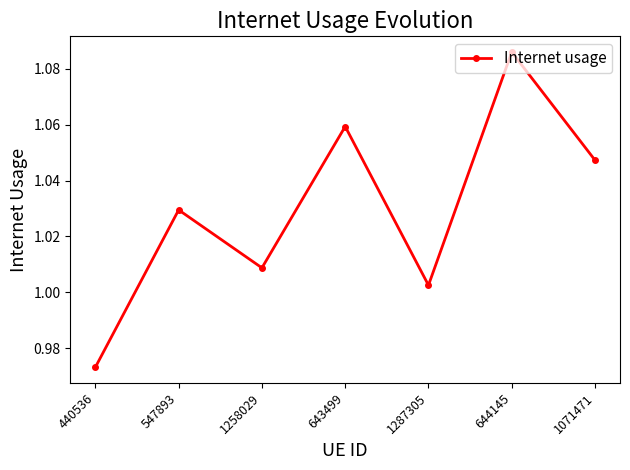

How many lines are shown in the chart?

1